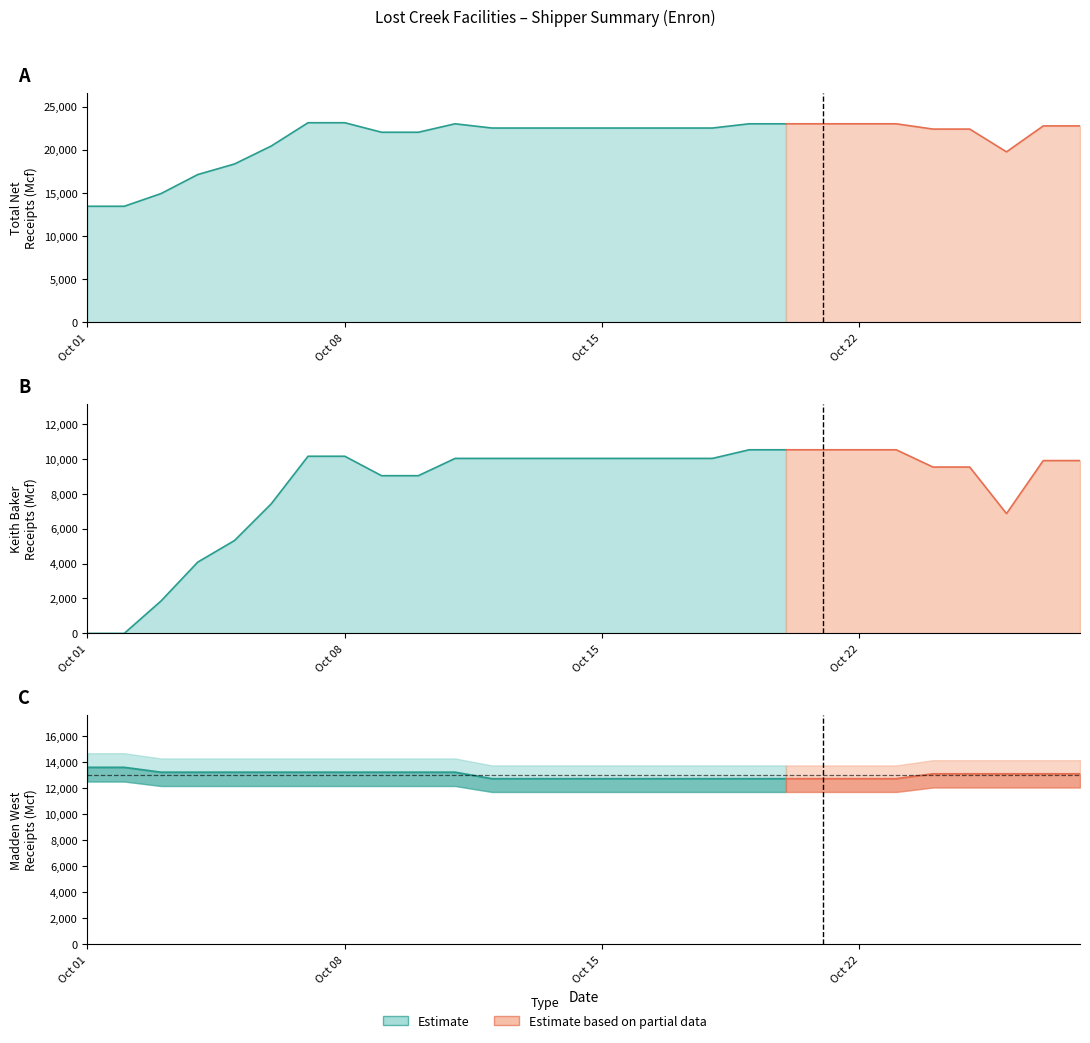

The Madden West series shows 19265.2 at 12. True or false?

False